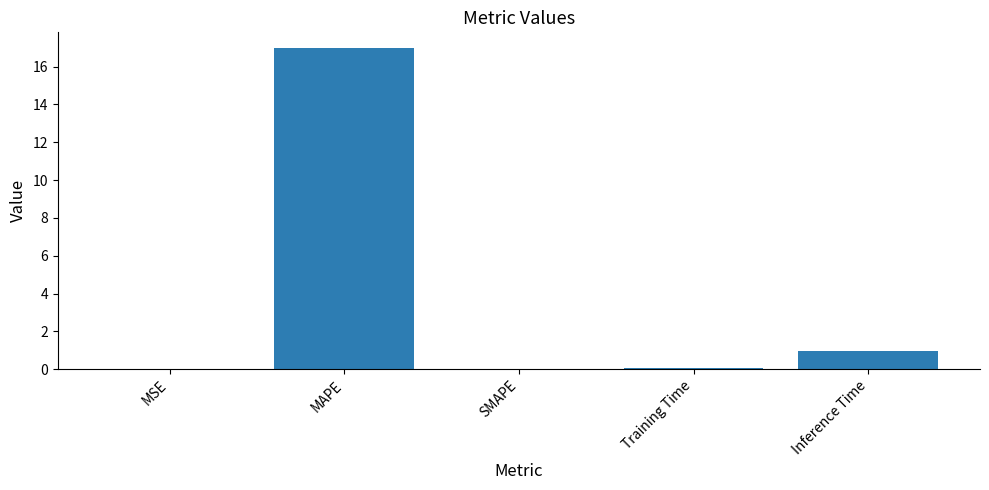

Read the value at Inference Time.

1.0